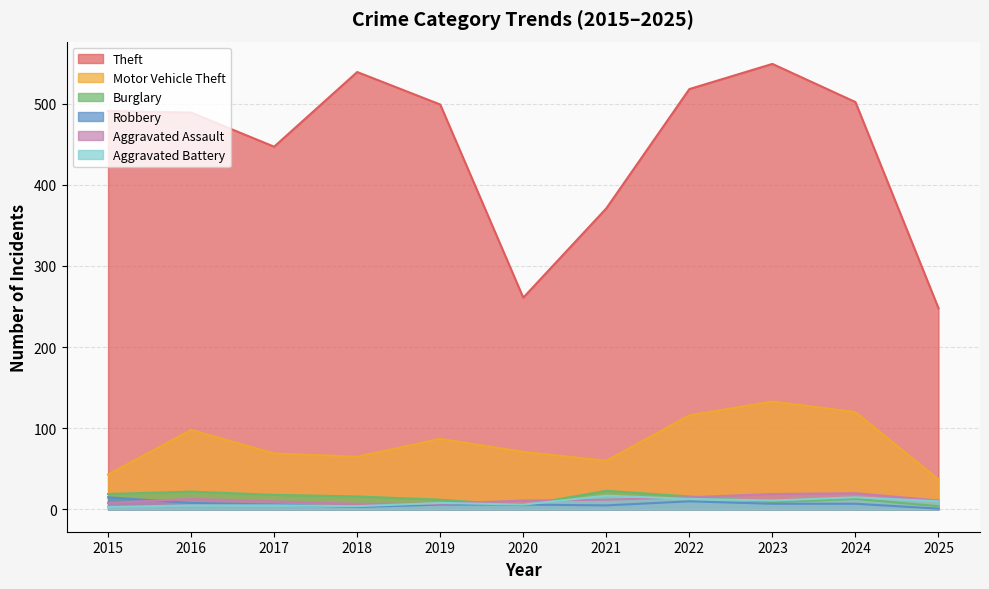

Rank the series by their maximum value, from highest to lowest.

Theft, Motor Vehicle Theft, Burglary, Aggravated Assault, Aggravated Battery, Robbery